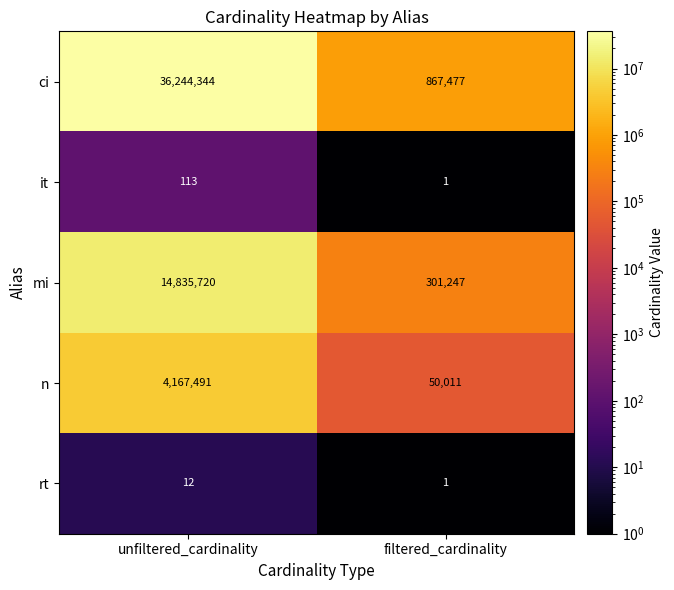

At how many categories does at least one series exceed 11706710?

1